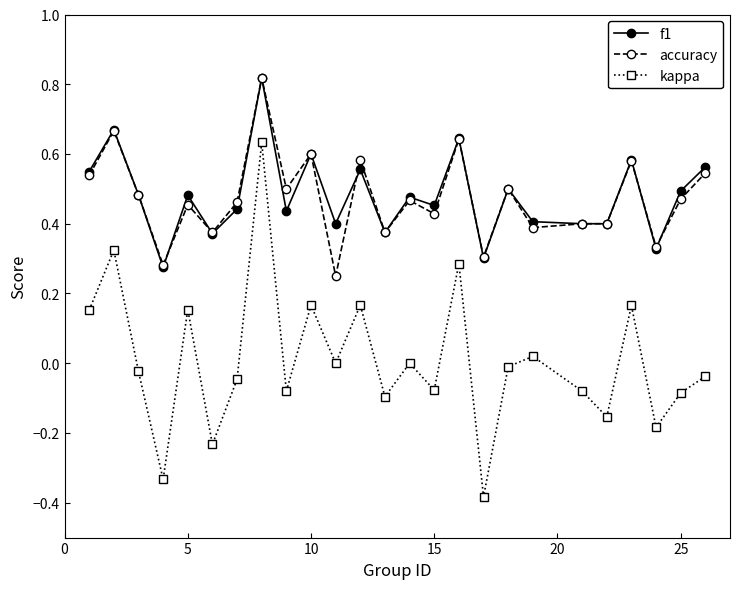

True or false: kappa has more than 1 interior local peaks.

True